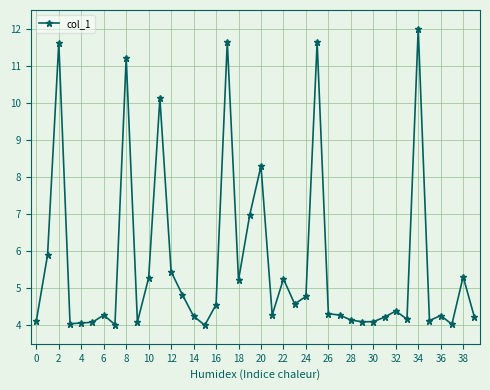

What is the greatest value displayed?

12.0